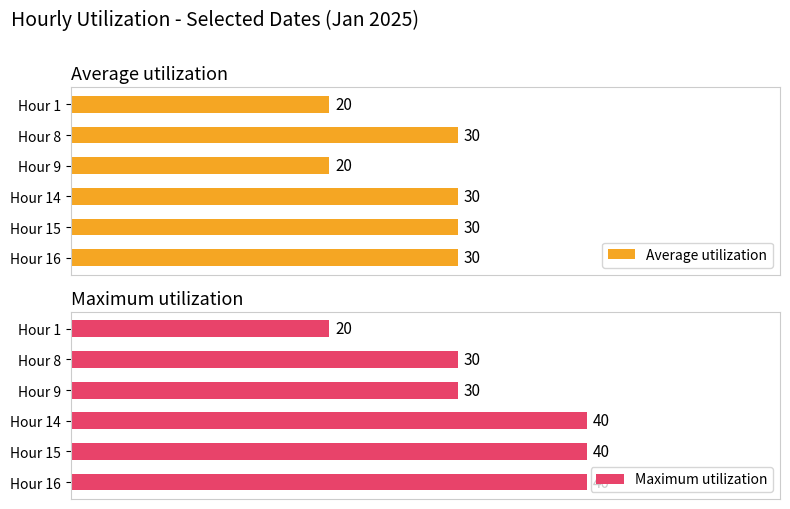

Reading left to right, list all the values displayed in this chart.

Average utilization: 20	30	20	30	30	30
Maximum utilization: 20	30	30	40	40	40